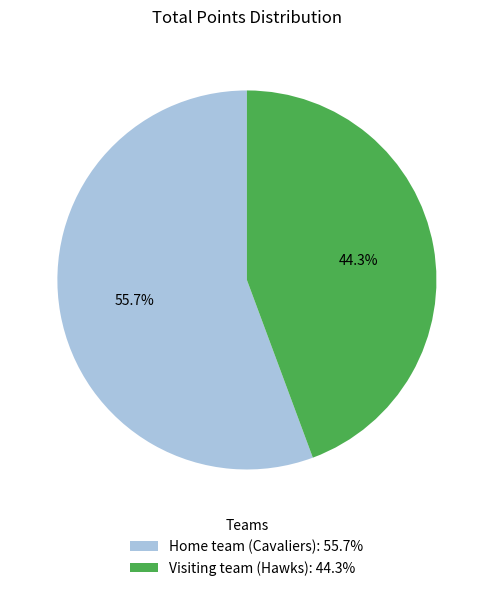

What is the ratio of the value at Home team (Cavaliers): 55.7% to the value at Visiting team (Hawks): 44.3%?

1.3